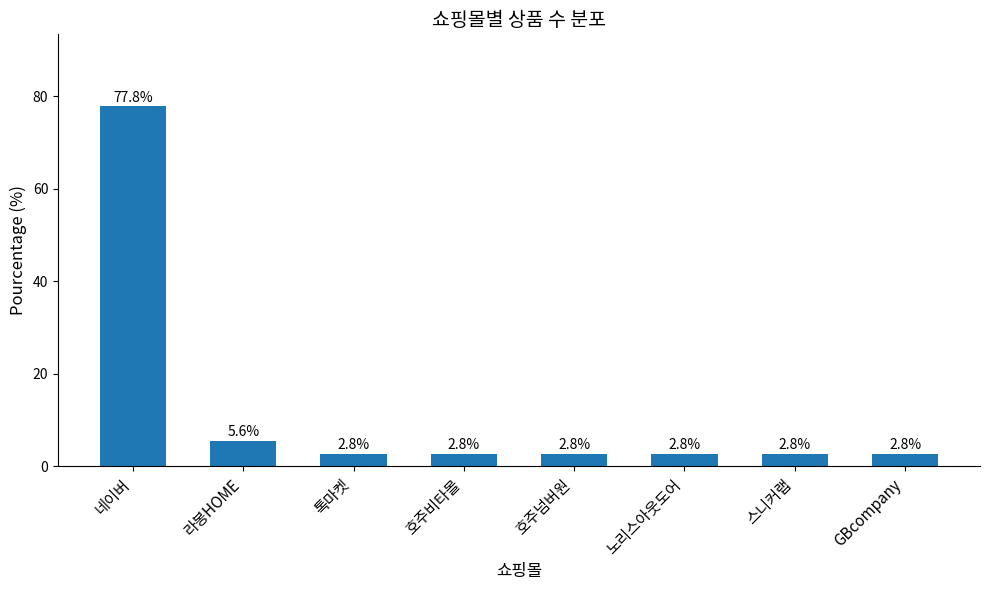

Count the number of data series in this chart.

1